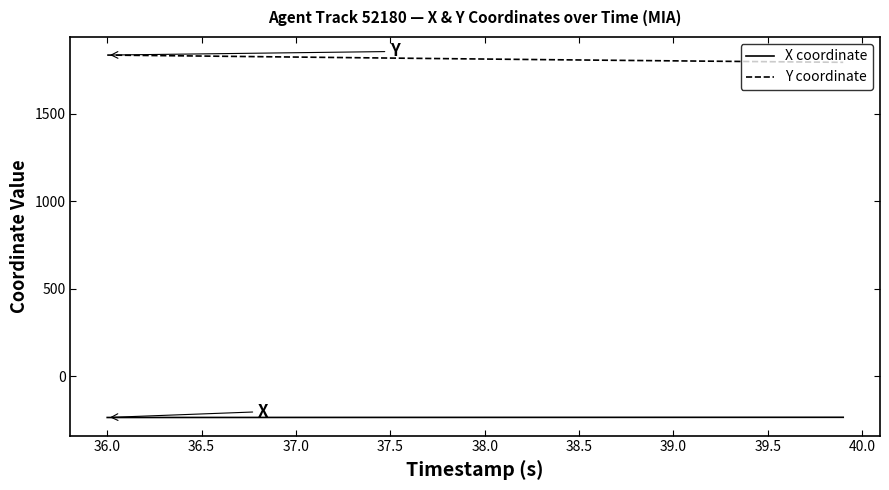

True or false: Y coordinate and X coordinate intersect in this chart.

False